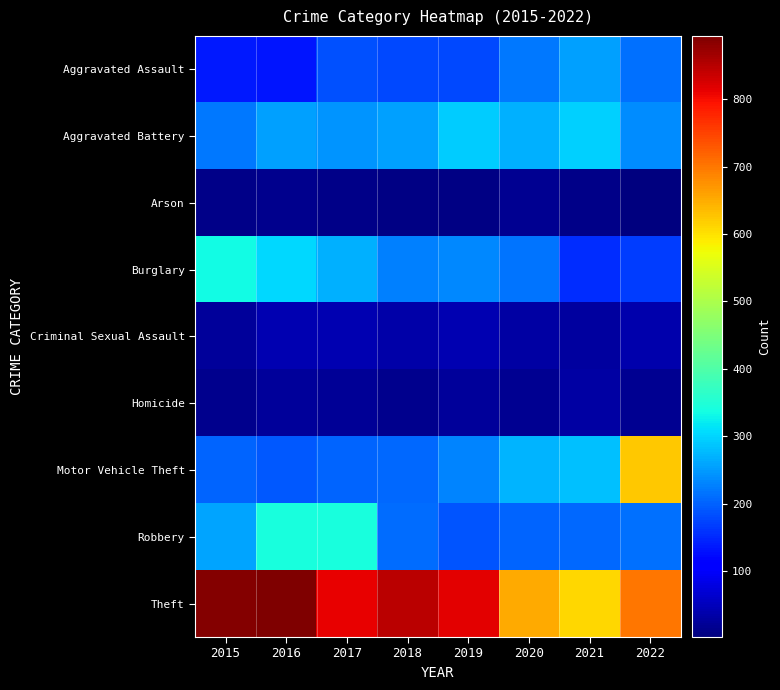

At which category is the sum across all series the highest?

2022